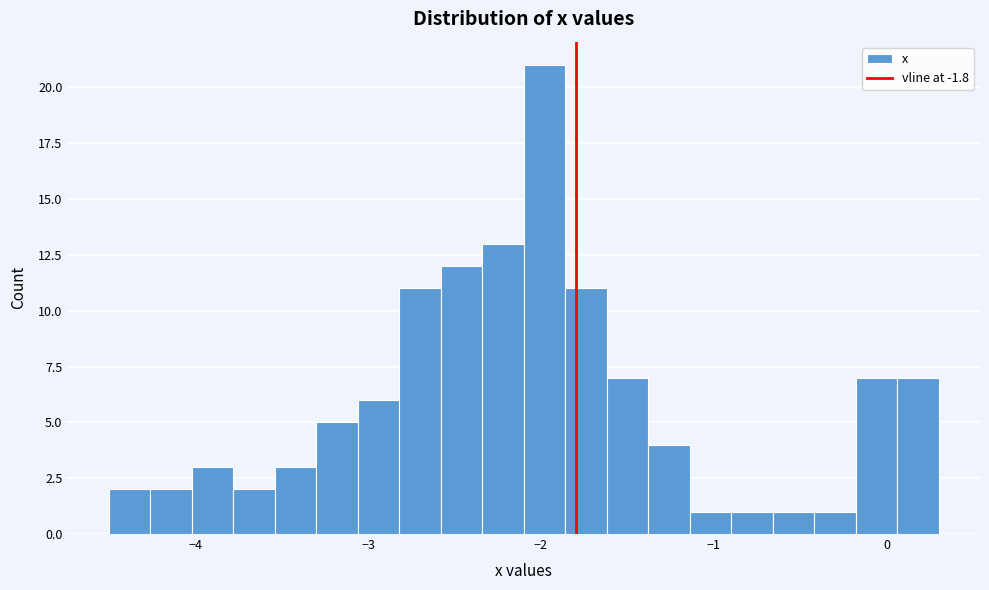

Read against the x-axis, roughly where is the centre of the tallest bar?

-2.0